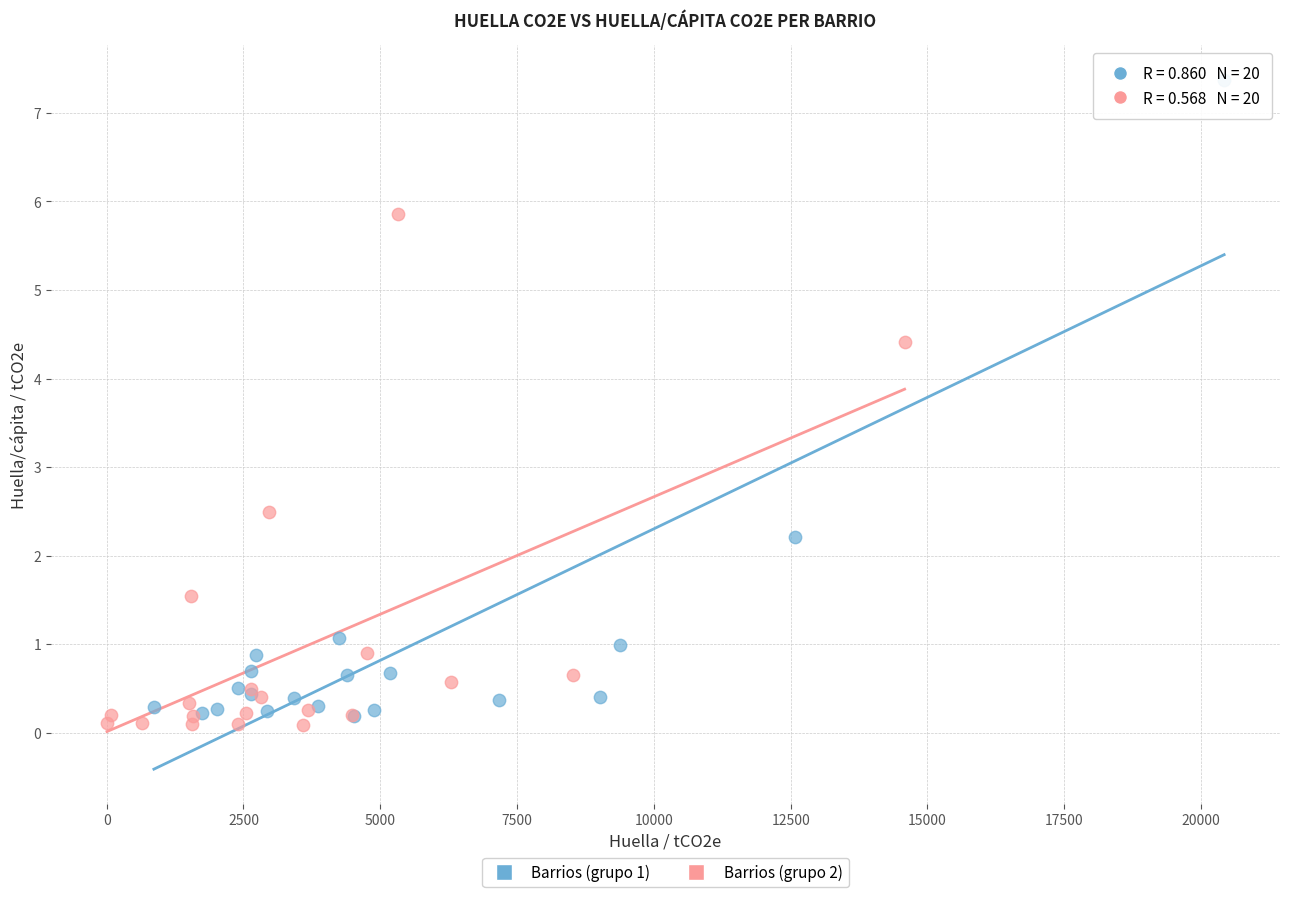

Which series has the largest Y range (max minus min)?

Barrios (grupo 1)